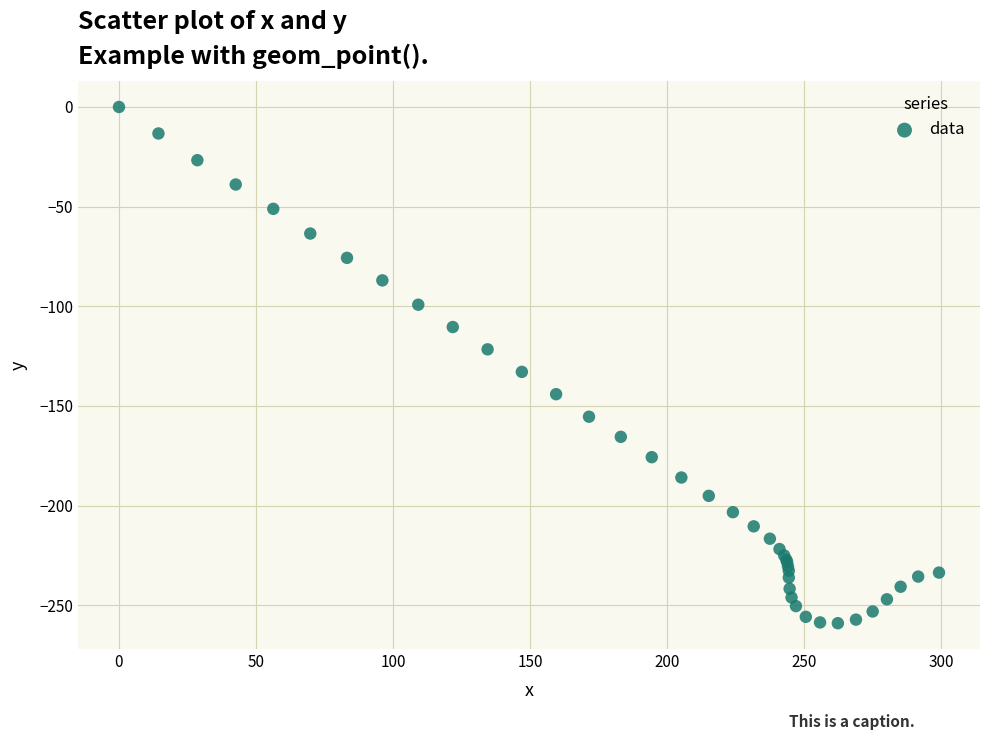

What Y value in the scatter plot is closest to -129?

-132.9